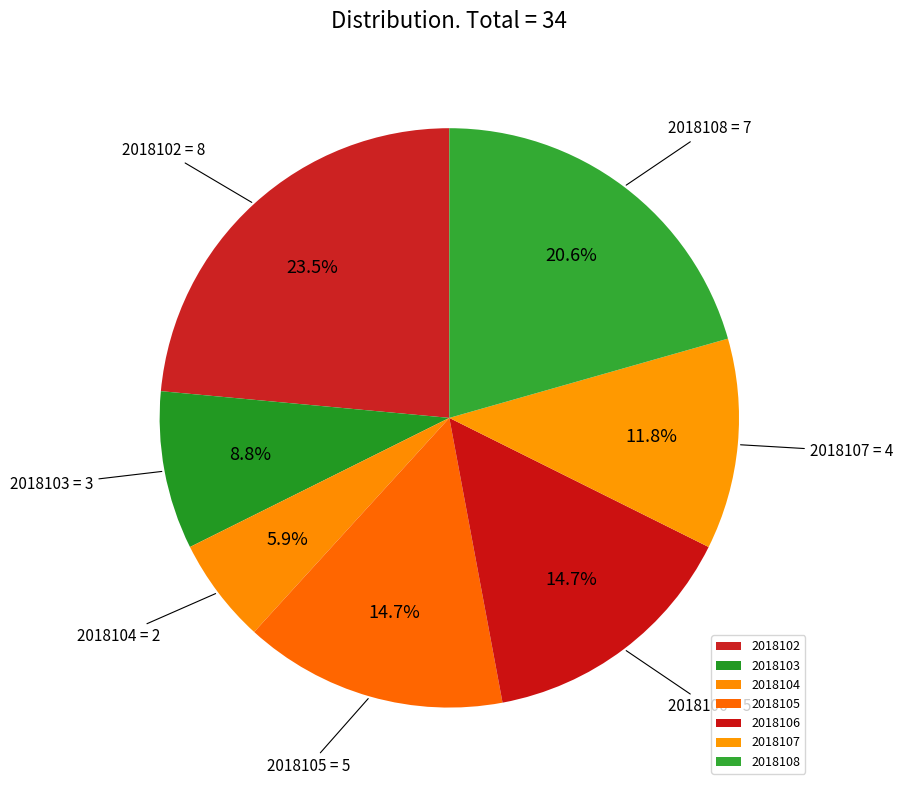

To the nearest percent, what is the difference between the 2018108 and 2018106 slice percentages?

6%